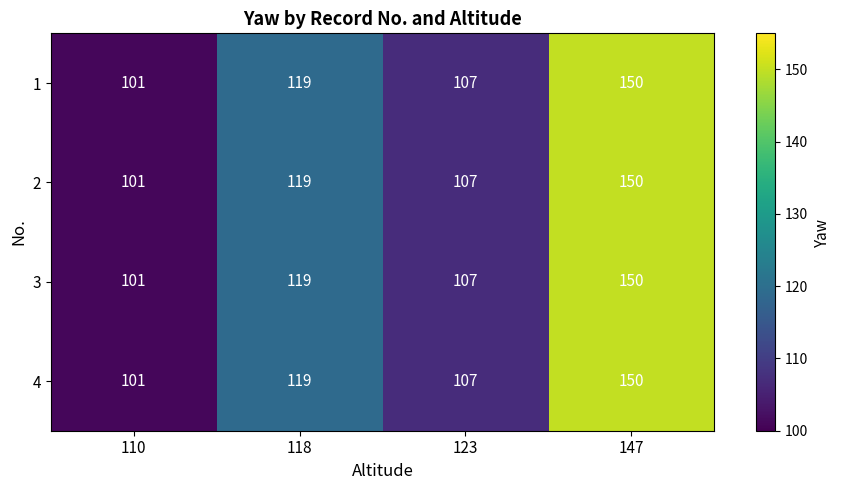

Reading left to right, what are all the values shown in this chart?

1: 101	119	107	150
2: 101	119	107	150
3: 101	119	107	150
4: 101	119	107	150